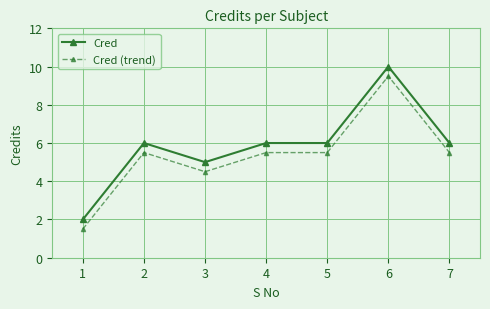

What is the spread (max minus min) of values at 7?

0.5